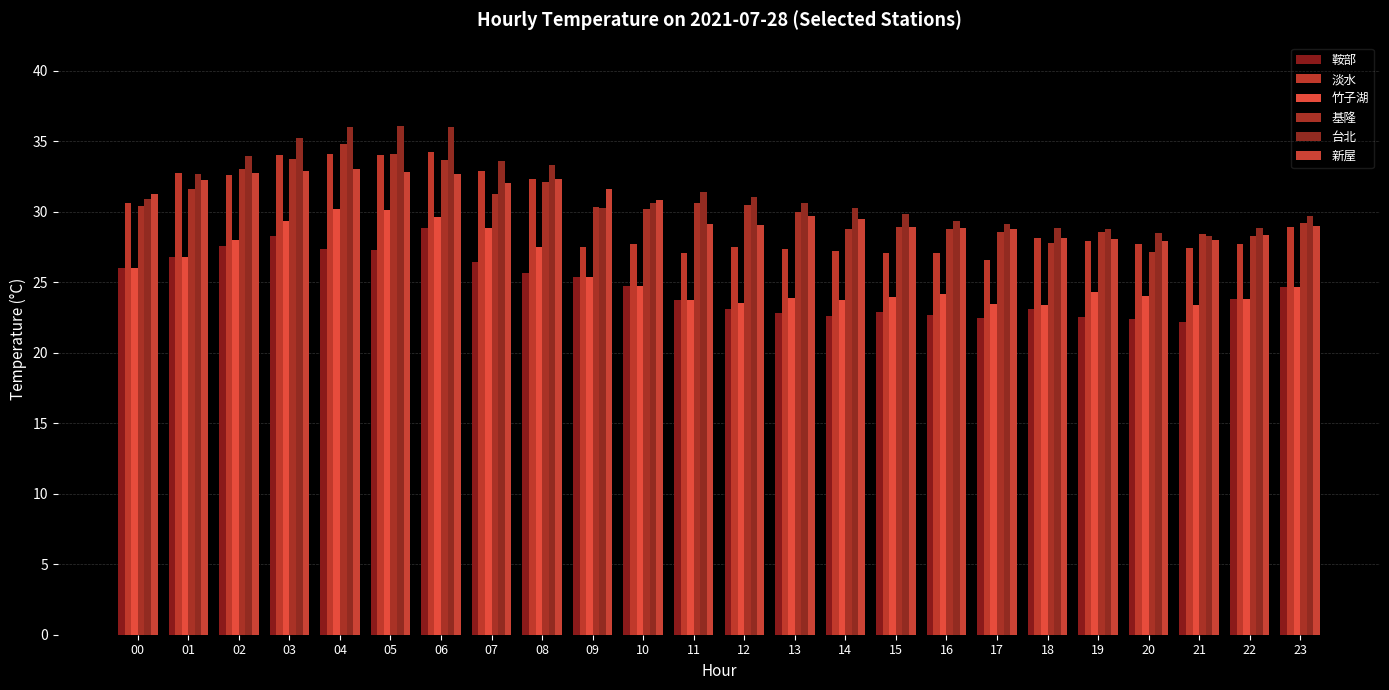

Reading left to right, what are all the values shown in this chart?

鞍部: 00=26.0	01=26.8	02=27.6	03=28.3	04=27.4	05=27.3	06=28.9	07=26.5	08=25.7	09=25.4	10=24.7	11=23.7	12=23.1	13=22.8	14=22.6	15=22.9	16=22.7	17=22.5	18=23.1	19=22.5	20=22.4	21=22.1	22=23.8	23=24.6
淡水: 00=30.6	01=32.8	02=32.6	03=34.0	04=34.1	05=34.0	06=34.2	07=32.9	08=32.3	09=27.5	10=27.7	11=27.1	12=27.5	13=27.4	14=27.2	15=27.1	16=27.1	17=26.6	18=28.2	19=27.9	20=27.7	21=27.5	22=27.7	23=28.9
竹子湖: 00=26.0	01=26.8	02=28.0	03=29.3	04=30.2	05=30.1	06=29.6	07=28.9	08=27.5	09=25.4	10=24.7	11=23.7	12=23.5	13=23.9	14=23.8	15=23.9	16=24.2	17=23.5	18=23.4	19=24.3	20=24.0	21=23.4	22=23.8	23=24.6
基隆: 00=30.4	01=31.6	02=33.0	03=33.8	04=34.8	05=34.1	06=33.7	07=31.2	08=32.1	09=30.3	10=30.2	11=30.7	12=30.4	13=30.0	14=28.8	15=28.9	16=28.8	17=28.6	18=27.8	19=28.5	20=27.1	21=28.4	22=28.3	23=29.2
台北: 00=30.9	01=32.6	02=33.9	03=35.3	04=36.0	05=36.1	06=36.0	07=33.6	08=33.3	09=30.3	10=30.6	11=31.4	12=31.1	13=30.7	14=30.3	15=29.8	16=29.4	17=29.1	18=28.9	19=28.7	20=28.5	21=28.3	22=28.9	23=29.7
新屋: 00=31.3	01=32.3	02=32.8	03=32.9	04=33.0	05=32.8	06=32.6	07=32.0	08=32.3	09=31.6	10=30.8	11=29.1	12=29.1	13=29.7	14=29.5	15=28.9	16=28.9	17=28.8	18=28.1	19=28.1	20=28.0	21=28.0	22=28.3	23=29.0